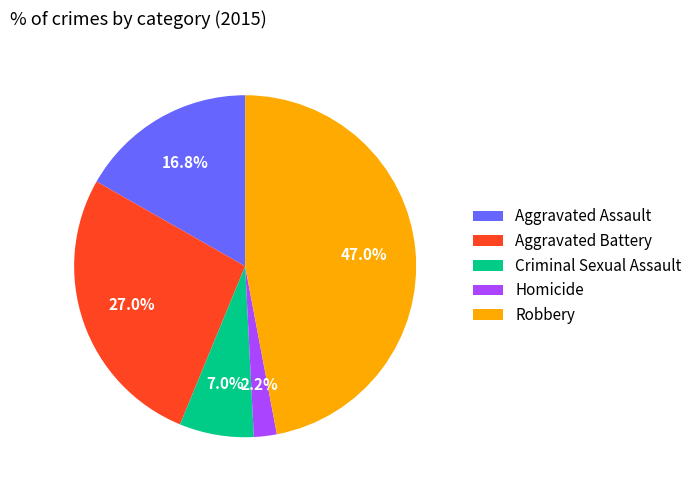

The Aggravated Assault slice represents 17% of the pie. True or false?

True